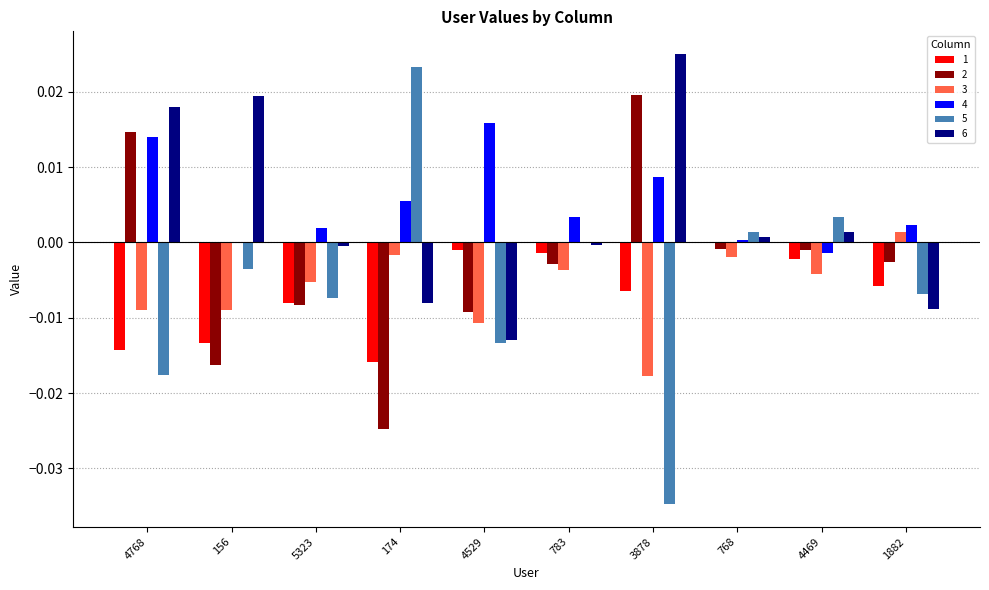

How many distinct data groups are displayed?

6